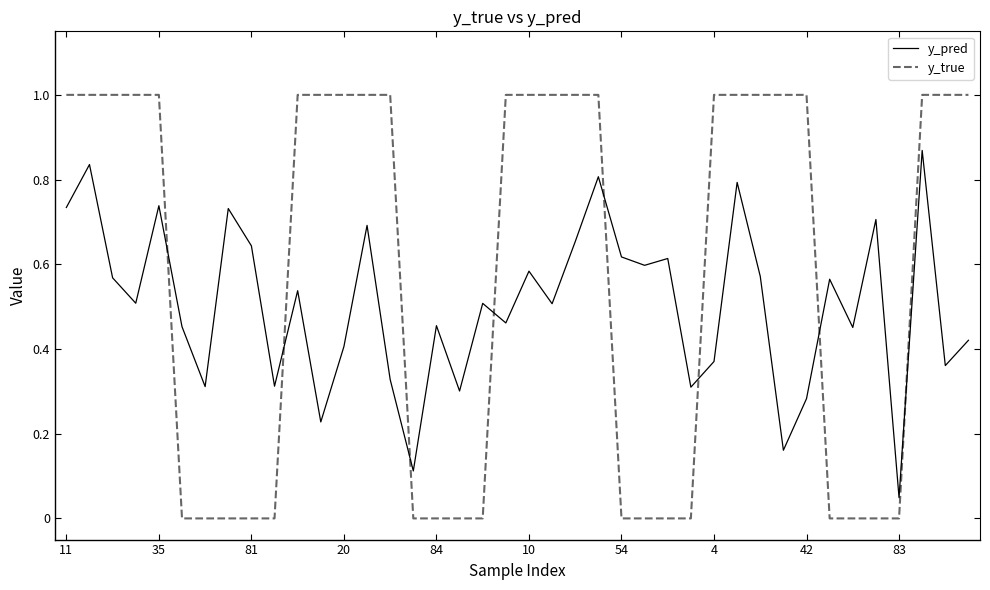

List the series in order of their peak value, highest first.

y_true, y_pred